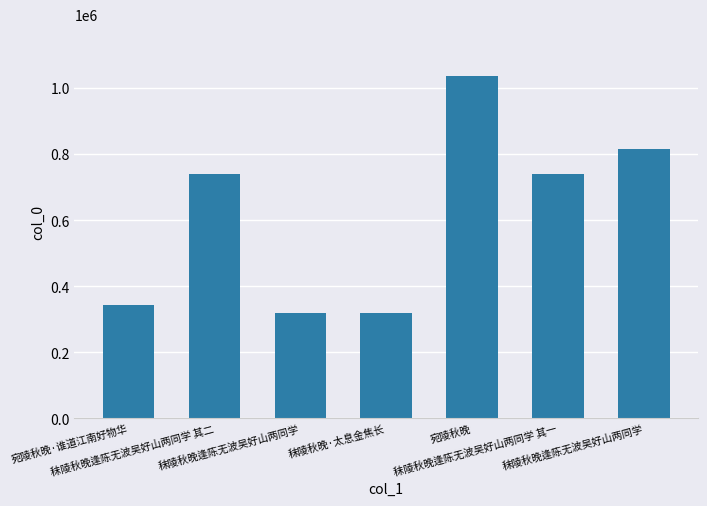

What is the sum of all values?

4307961